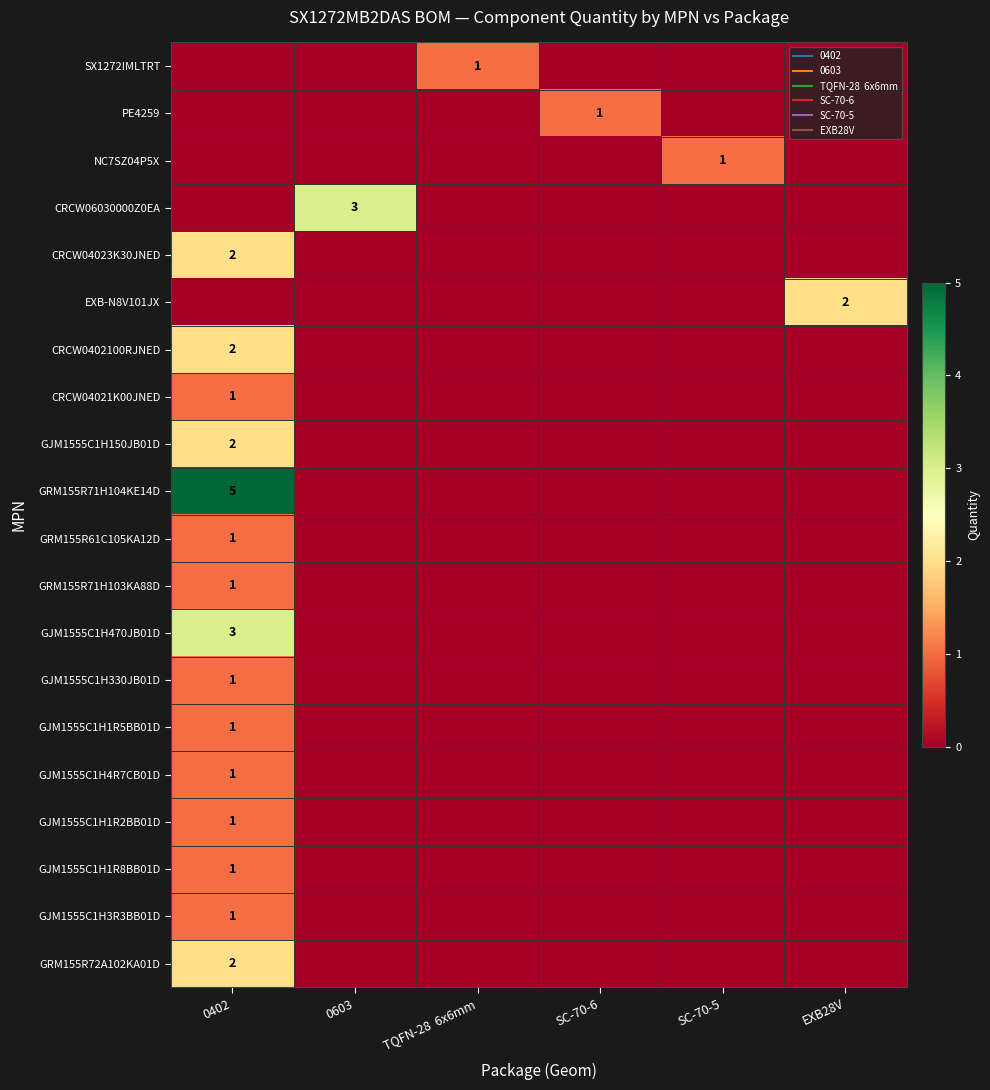

What is the total value across all series at SC-70-6?

1